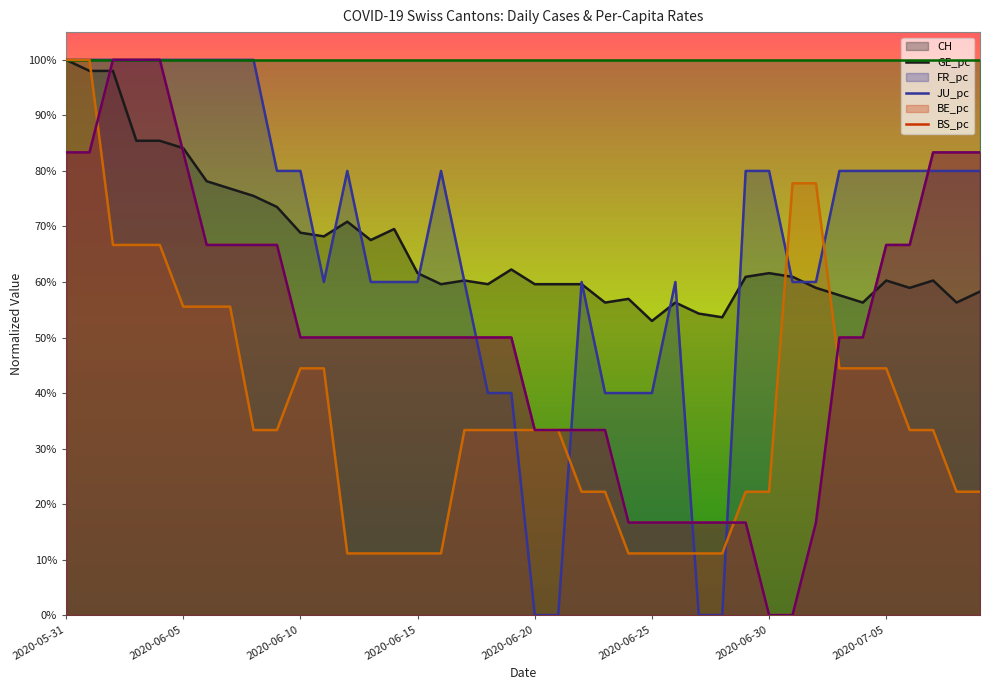

Does the chart have visible grid lines?

No